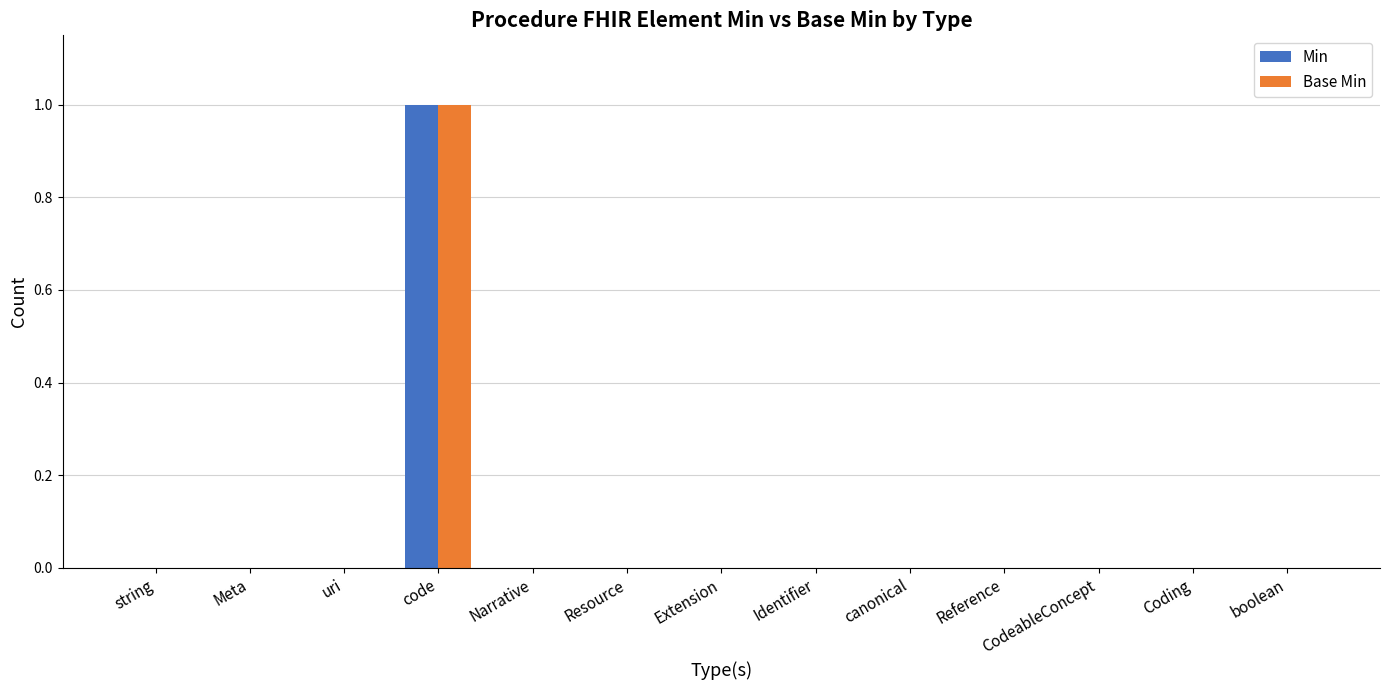

Which category has the highest value in the Min series?

code